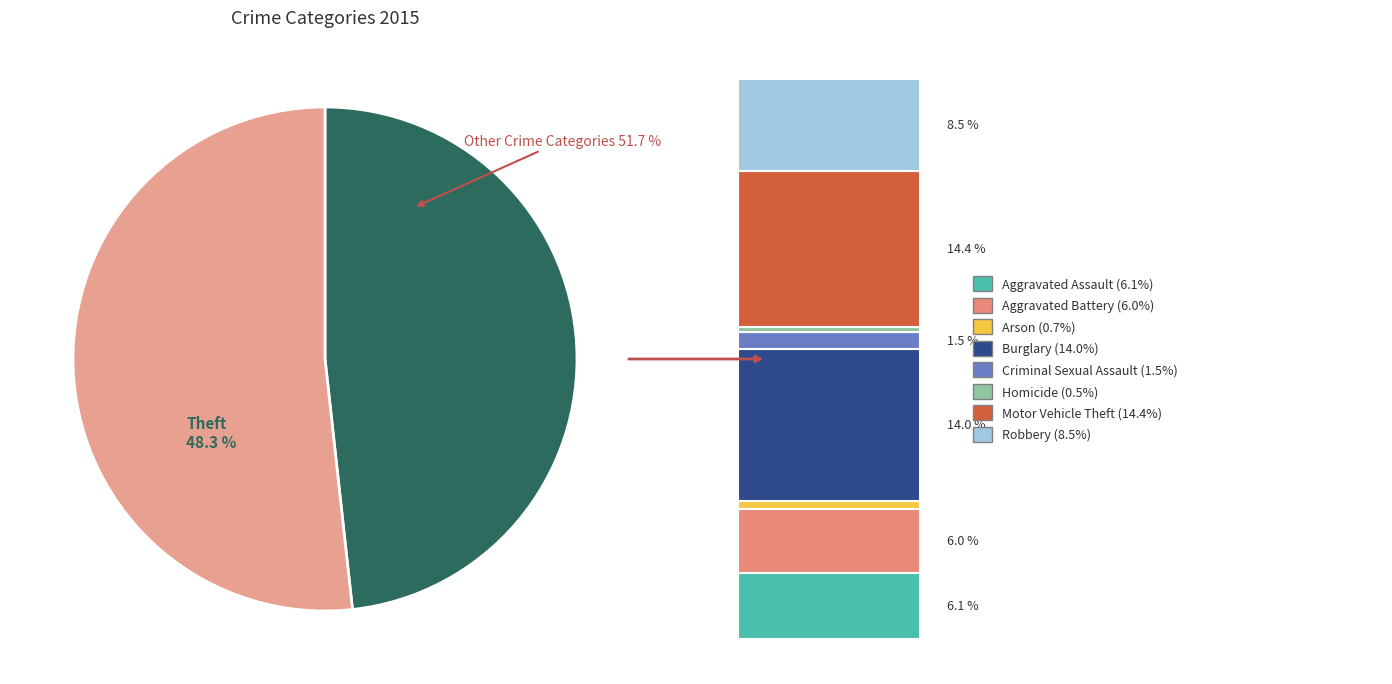

To the nearest percent, what is the difference between the largest and smallest slice percentages?

48%